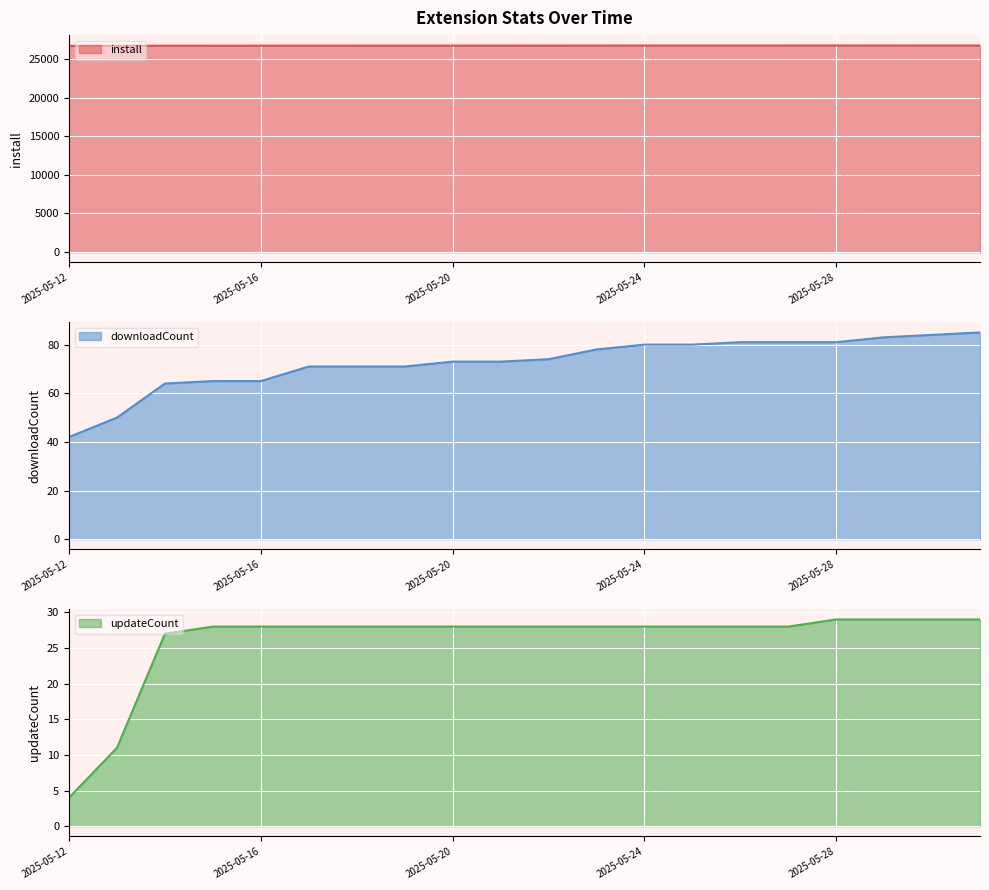

At which category does the chart reach its minimum across all series?

2025-05-12